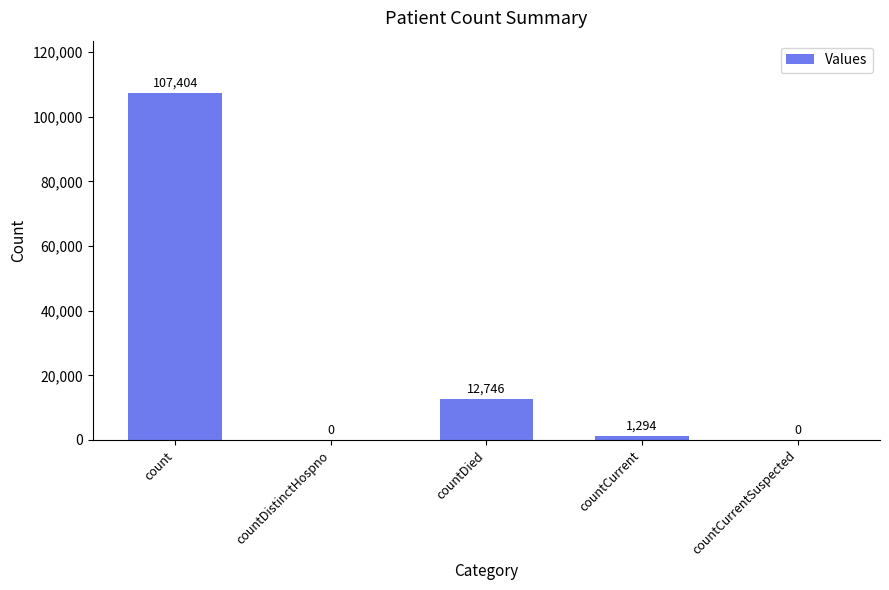

The value at countCurrentSuspected is 0. True or false?

True